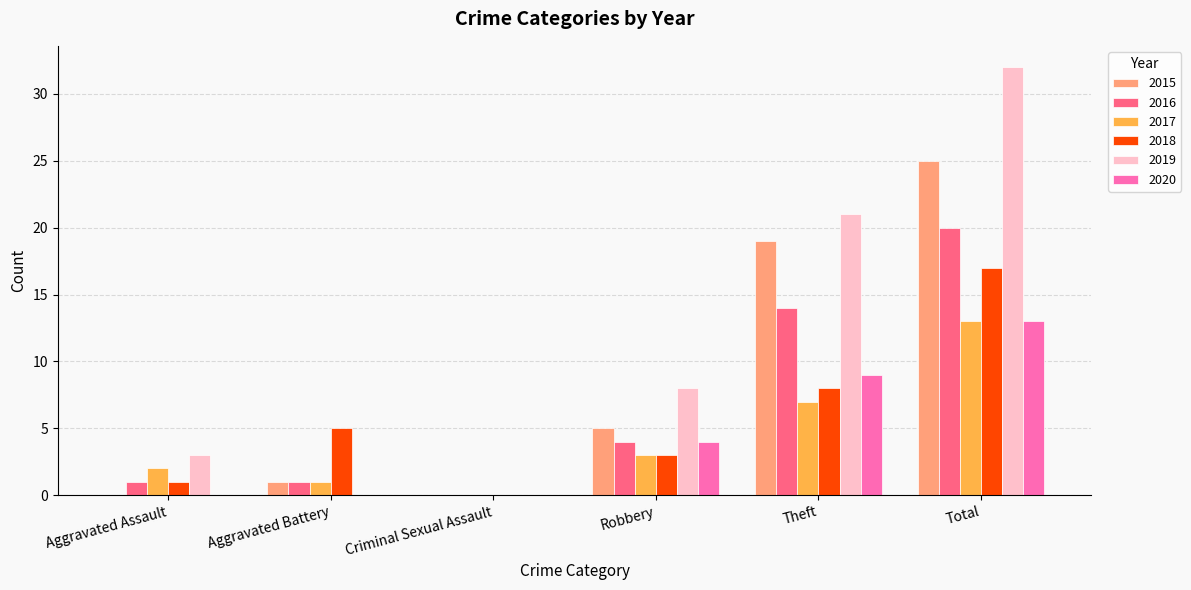

Reading left to right, extract all data points from this chart.

2015: Aggravated Assault=0	Aggravated Battery=1	Criminal Sexual Assault=0	Robbery=5	Theft=19	Total=25
2016: Aggravated Assault=1	Aggravated Battery=1	Criminal Sexual Assault=0	Robbery=4	Theft=14	Total=20
2017: Aggravated Assault=2	Aggravated Battery=1	Criminal Sexual Assault=0	Robbery=3	Theft=7	Total=13
2018: Aggravated Assault=1	Aggravated Battery=5	Criminal Sexual Assault=0	Robbery=3	Theft=8	Total=17
2019: Aggravated Assault=3	Aggravated Battery=0	Criminal Sexual Assault=0	Robbery=8	Theft=21	Total=32
2020: Aggravated Assault=0	Aggravated Battery=0	Criminal Sexual Assault=0	Robbery=4	Theft=9	Total=13